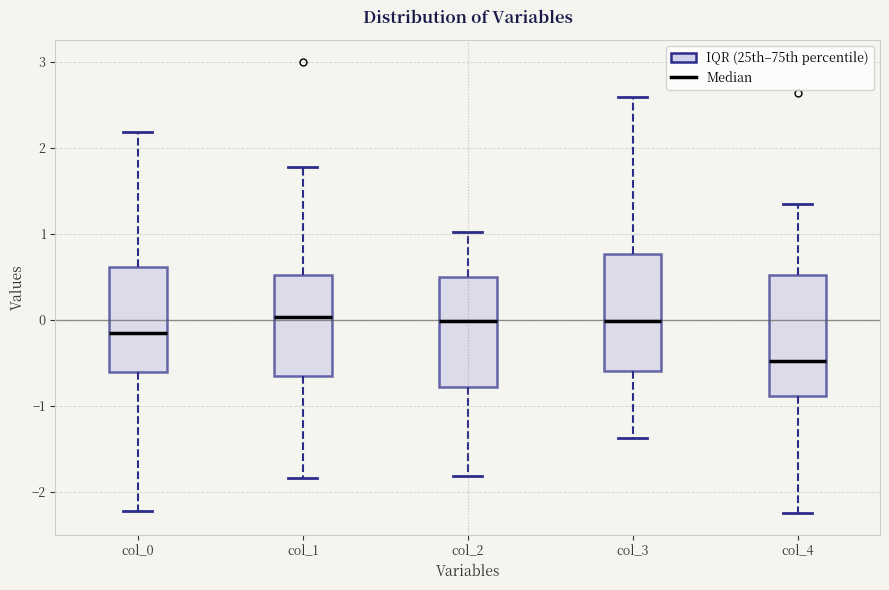

Reading left to right, read every box against the y-axis: the position of its median line, the range the box covers, and the ends of its whiskers. The values are not printed on the chart, so give them approximately, as read against the axis.

col_0: median -0.2, box -0.6 to 0.6, whiskers -2.2 to 2.2
col_1: median 0.0, box -0.6 to 0.5, whiskers -1.8 to 1.8
col_2: median 0.0, box -0.8 to 0.5, whiskers -1.8 to 1.0
col_3: median 0.0, box -0.6 to 0.8, whiskers -1.4 to 2.6
col_4: median -0.5, box -0.9 to 0.5, whiskers -2.2 to 1.3